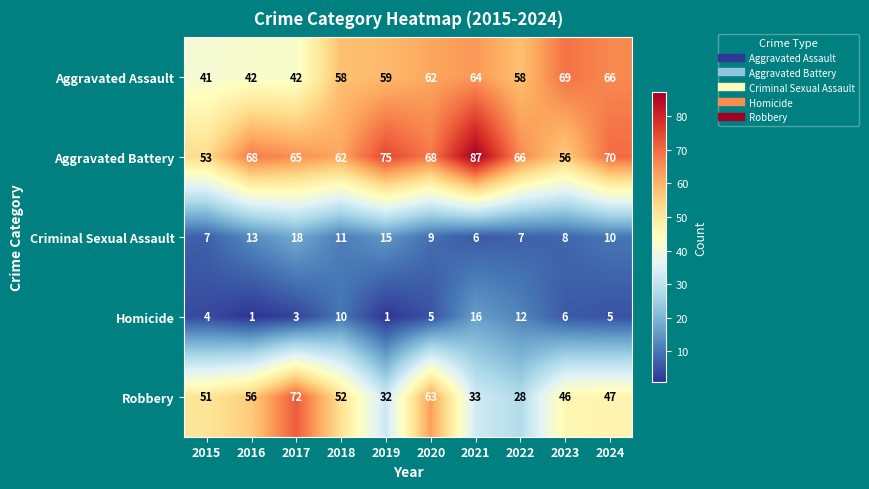

List the series in order of their peak value, lowest first.

Homicide, Criminal Sexual Assault, Aggravated Assault, Robbery, Aggravated Battery